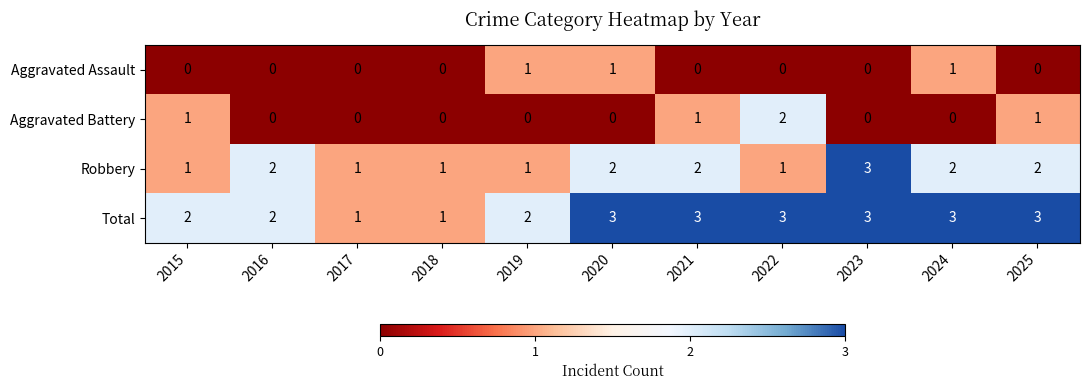

What is the spread (max minus min) of values at 2021?

3